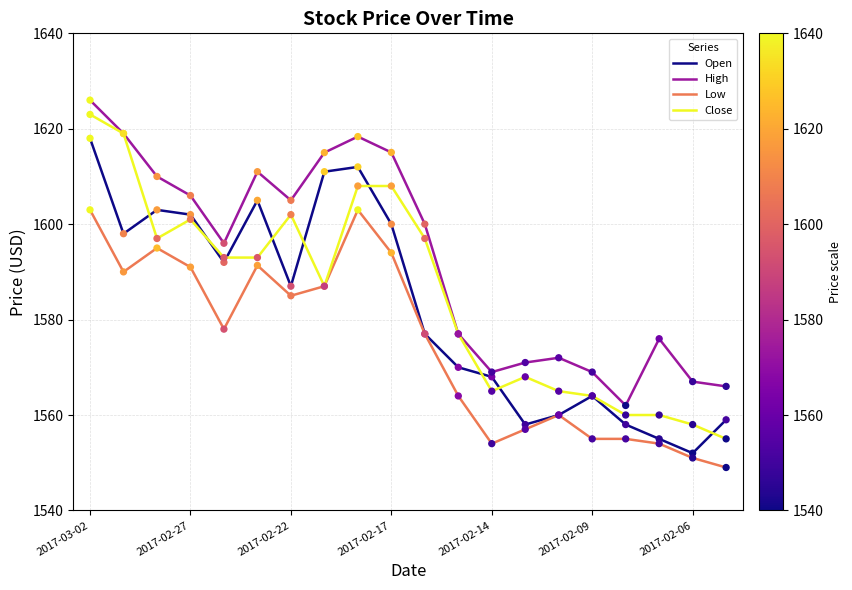

What are all the series names shown in the legend?

Open, High, Low, Close